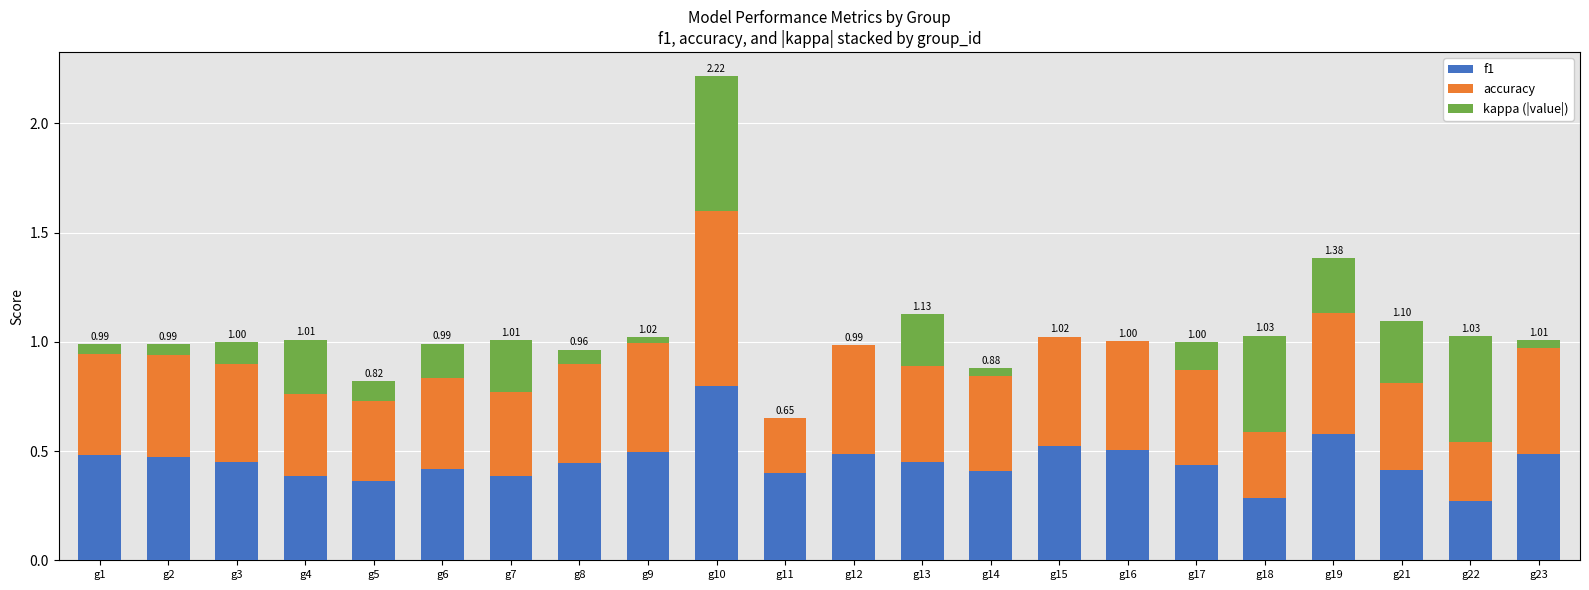

What is the total value across all series at g22?

1.0